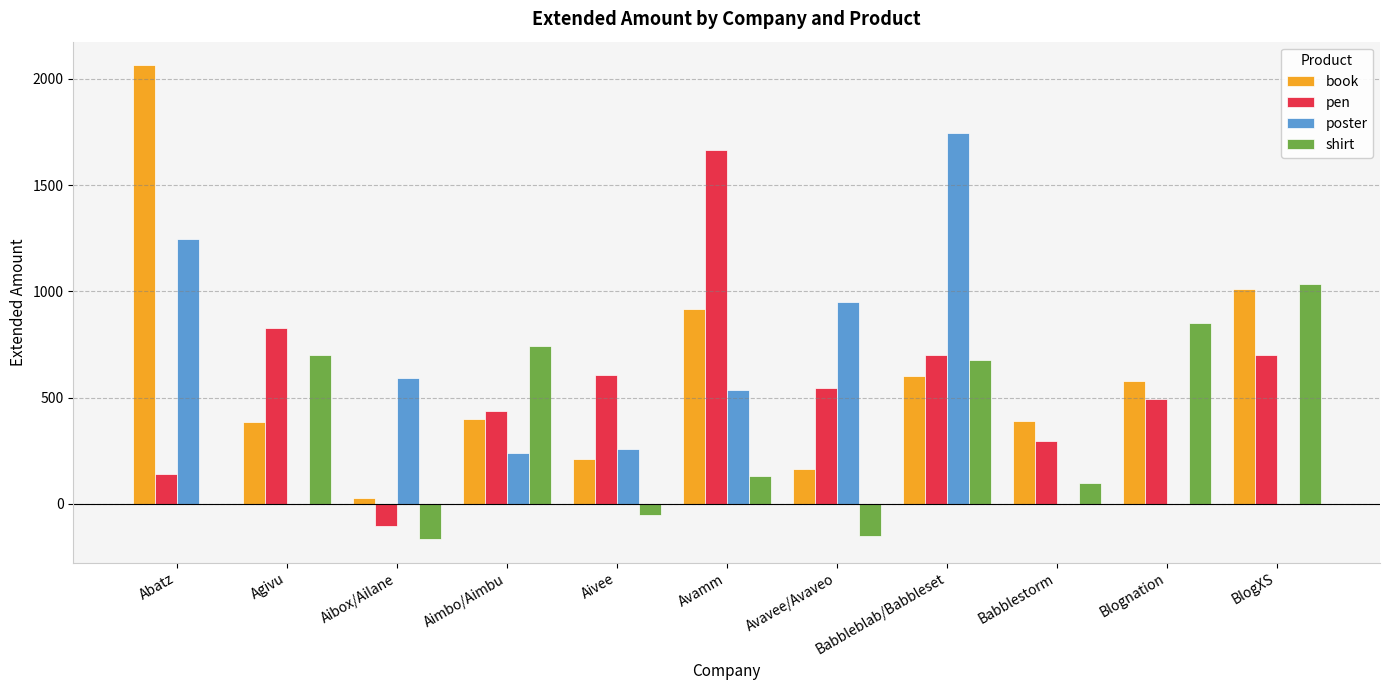

The pen series shows 608 at Aivee. True or false?

True